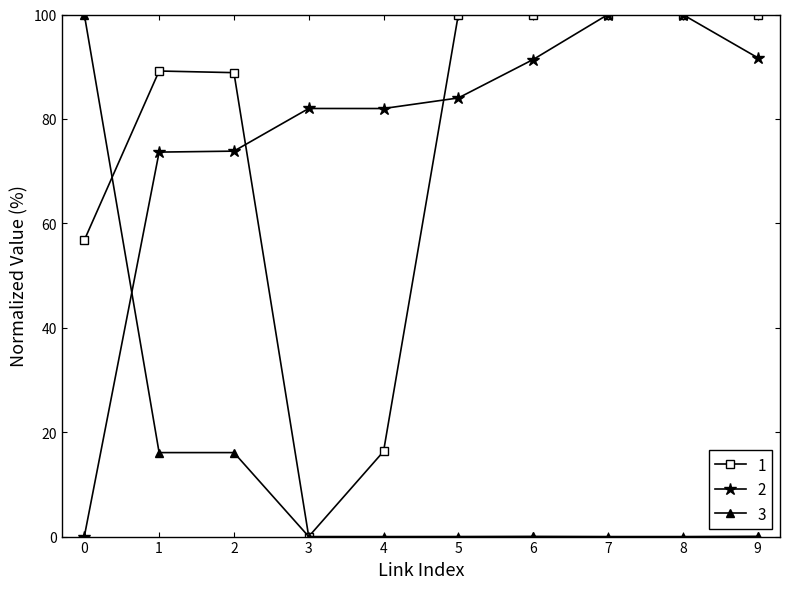

What is the total value across all series at 8?

200.0